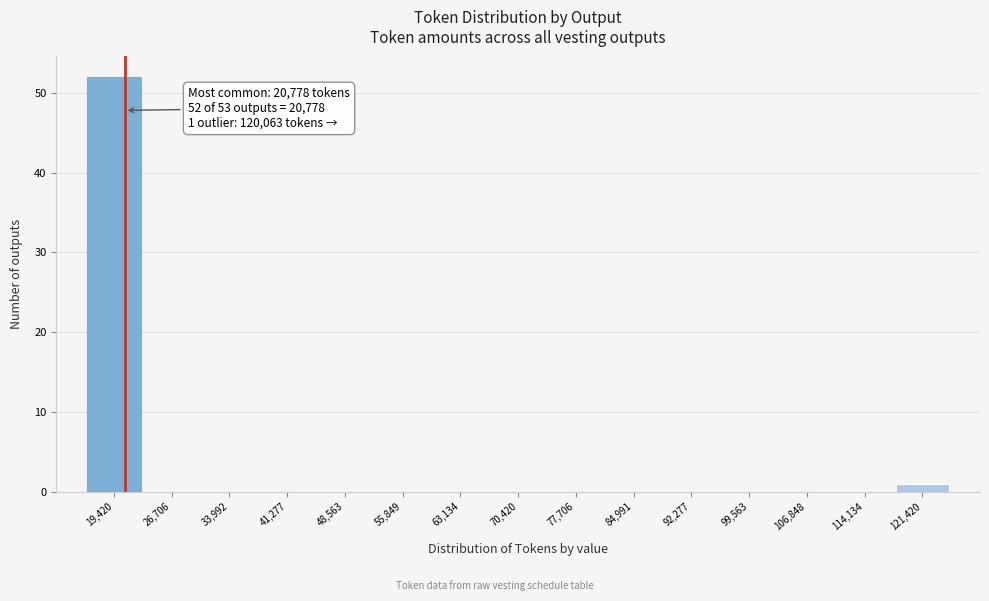

Over which range of the x-axis is the bar tallest?

16000 to 23000